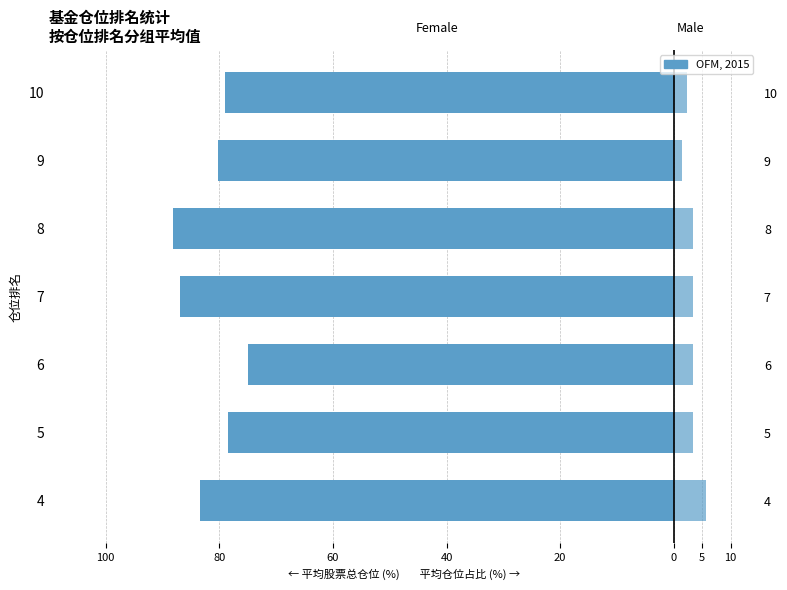

What is the label of the 1st bar from the right?

5